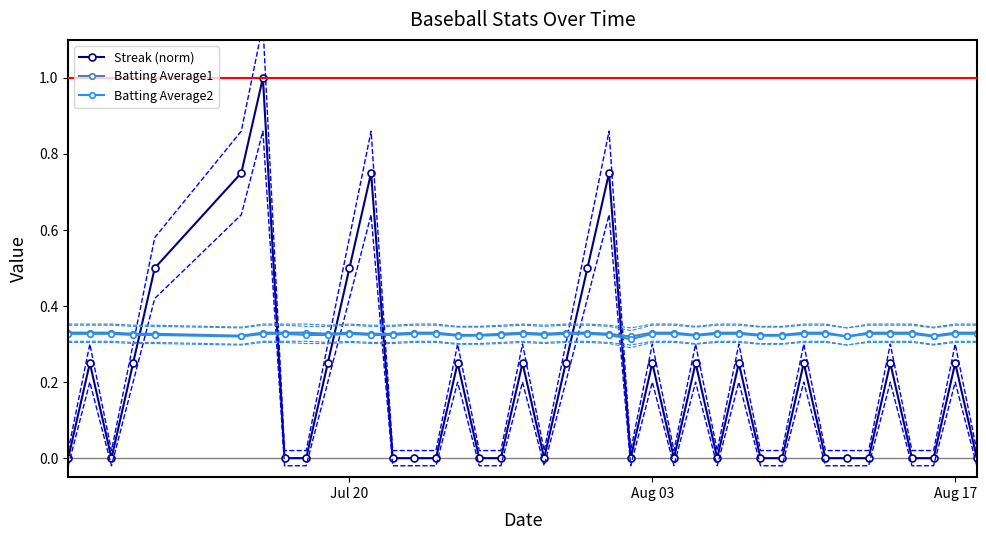

What is the greatest value displayed?

1.0